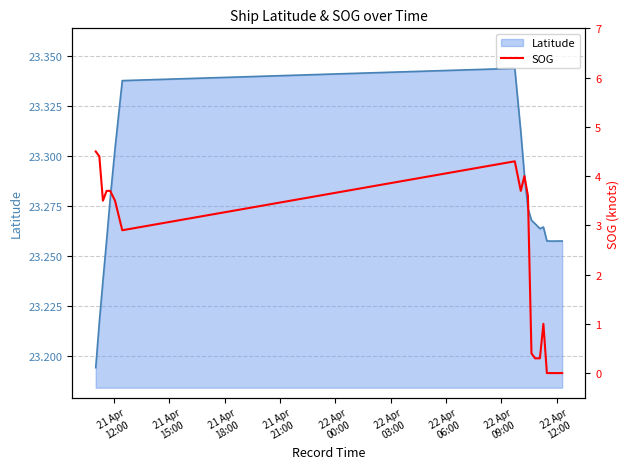

Reading right to left, extract all data points from this chart.

0.0	0.0	0.0	0.0	0.0	1.0	0.3	0.3	0.4	3.6	4.0	3.7	4.3	2.9	3.5	3.7	3.7	3.5	4.4	4.5